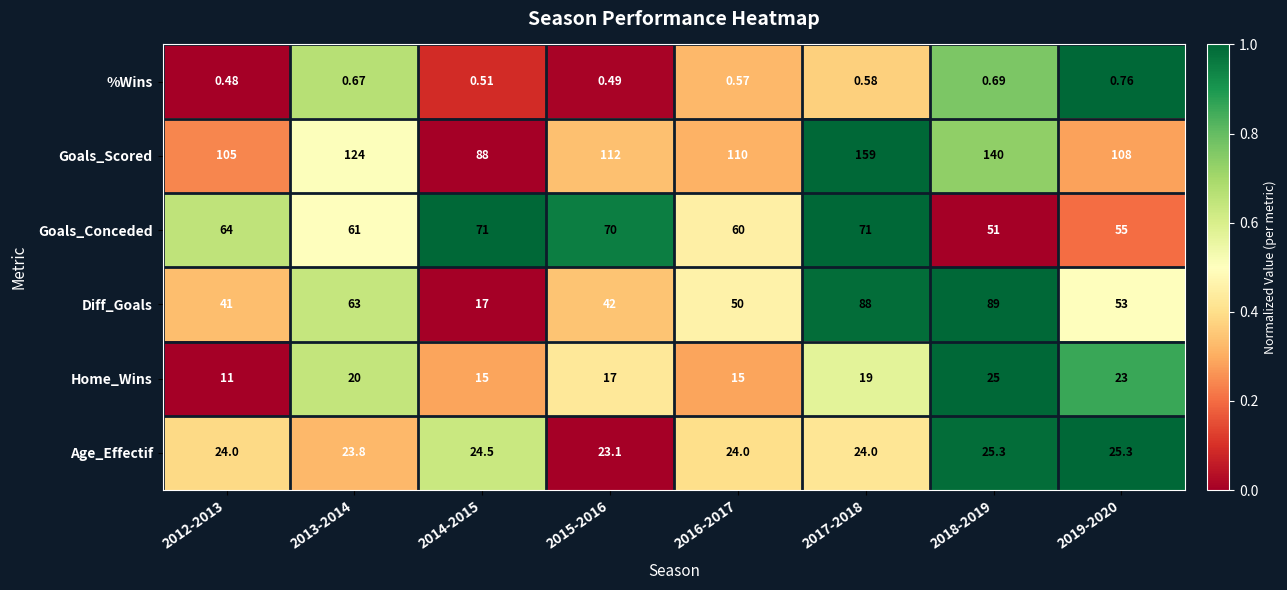

How many categories are shown in the chart?

8